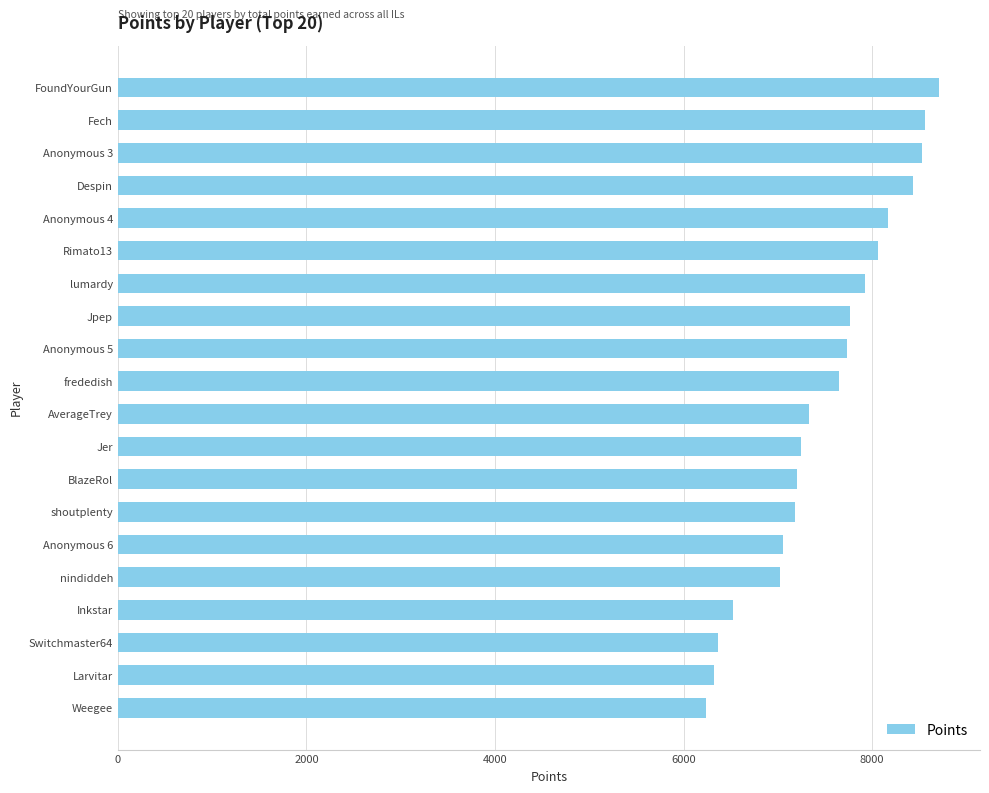

What is the minimum value shown in the chart?

6237